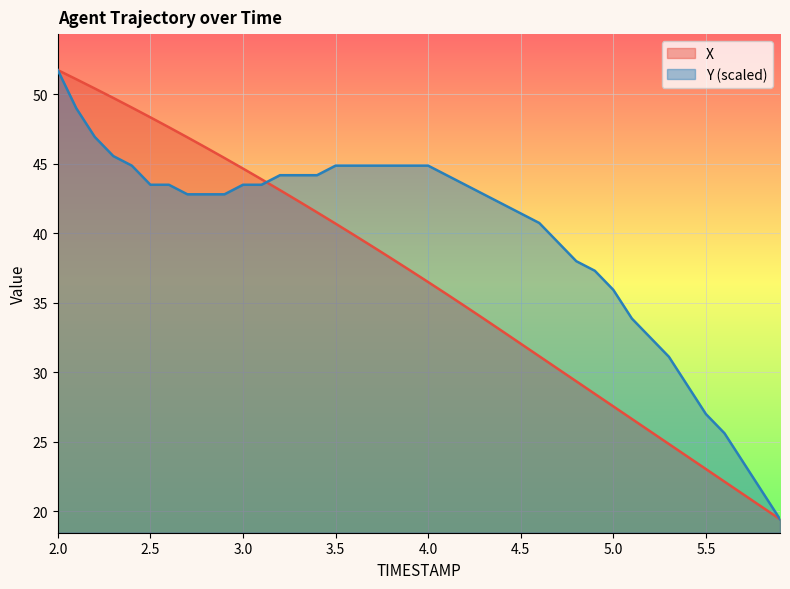

List the series in order of their peak value, lowest first.

X, Y